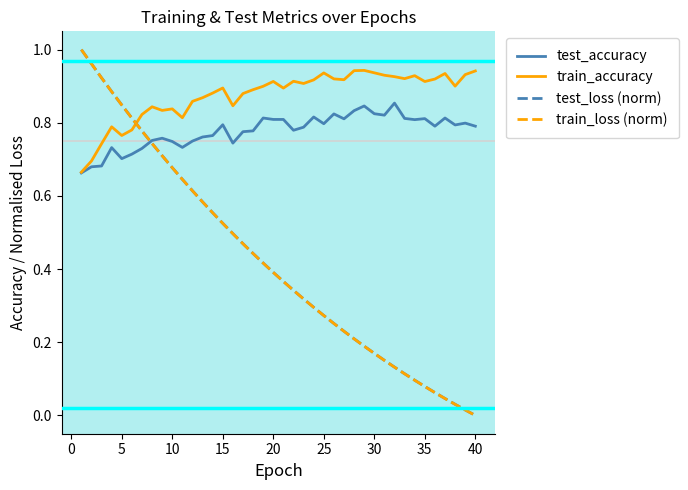

What are all the series names shown in the legend?

test_accuracy, train_accuracy, test_loss (norm), train_loss (norm)